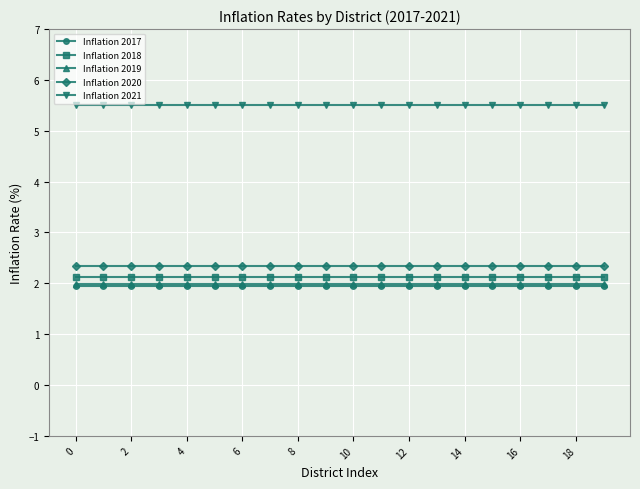

What is the value of the Inflation 2018 point at the 11th from the left?

2.1